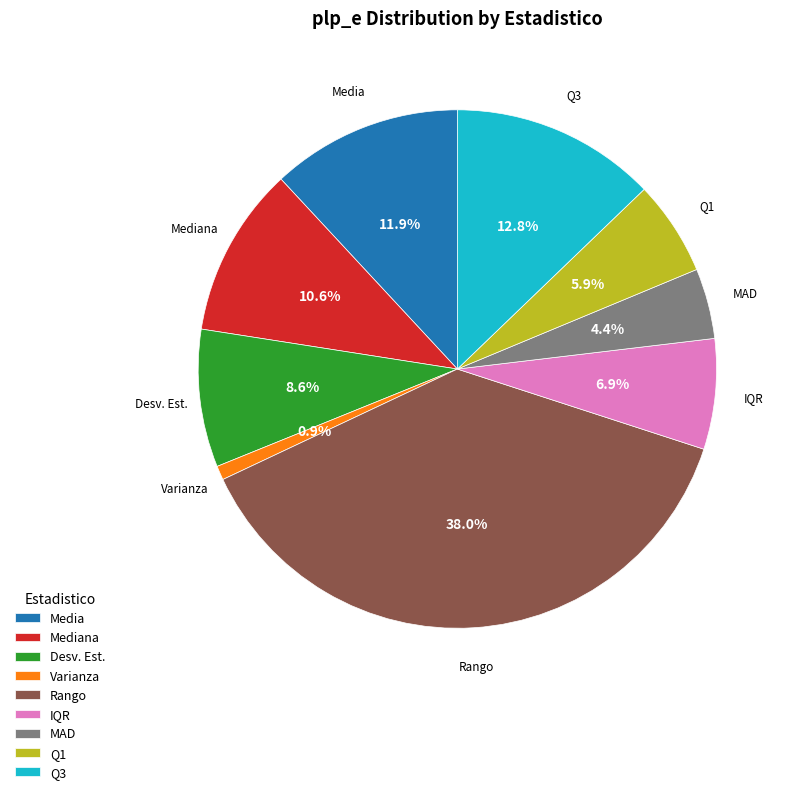

Is it true that Rango is 38% of the pie?

True